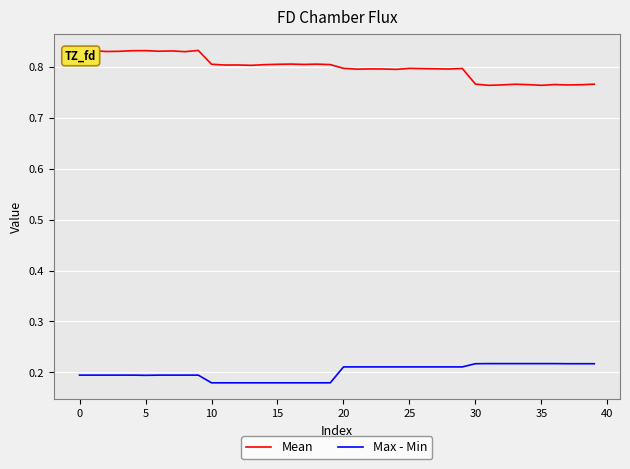

Which series has the widest spread of values?

Mean